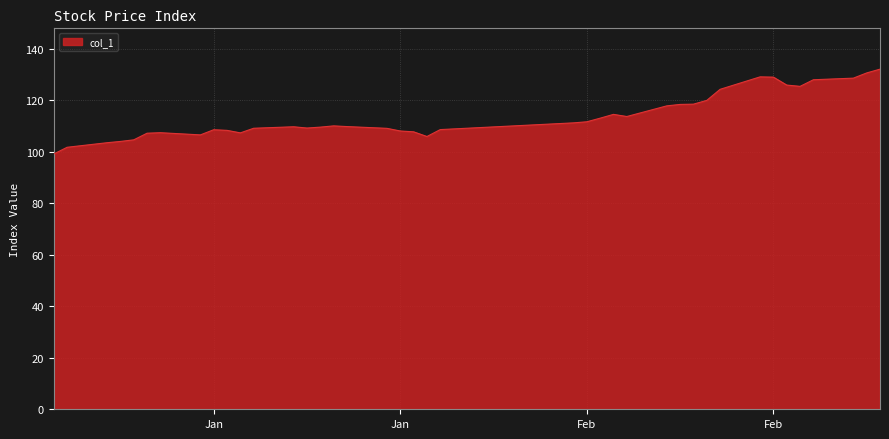

What is the maximum value shown in the chart?

132.1